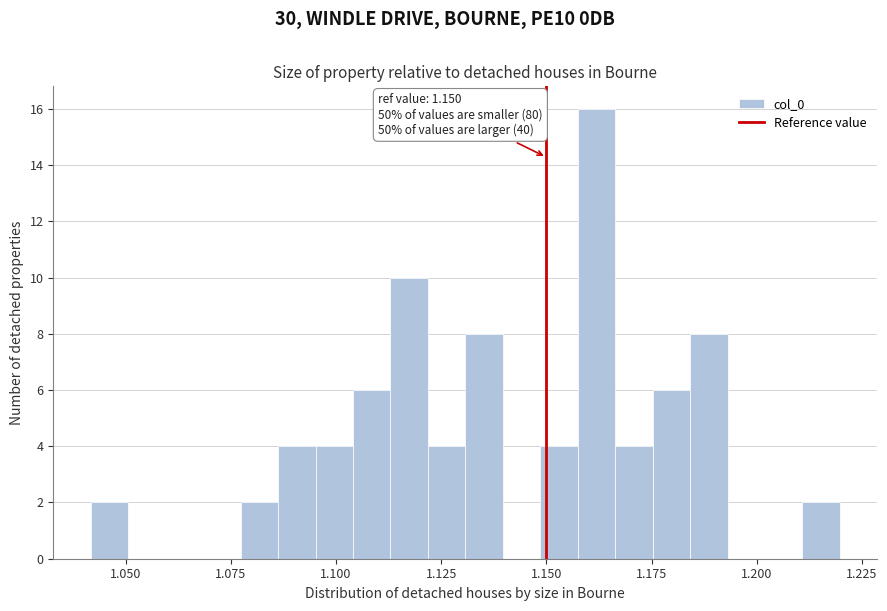

Read against the x-axis, roughly where is the centre of the tallest bar?

1.160